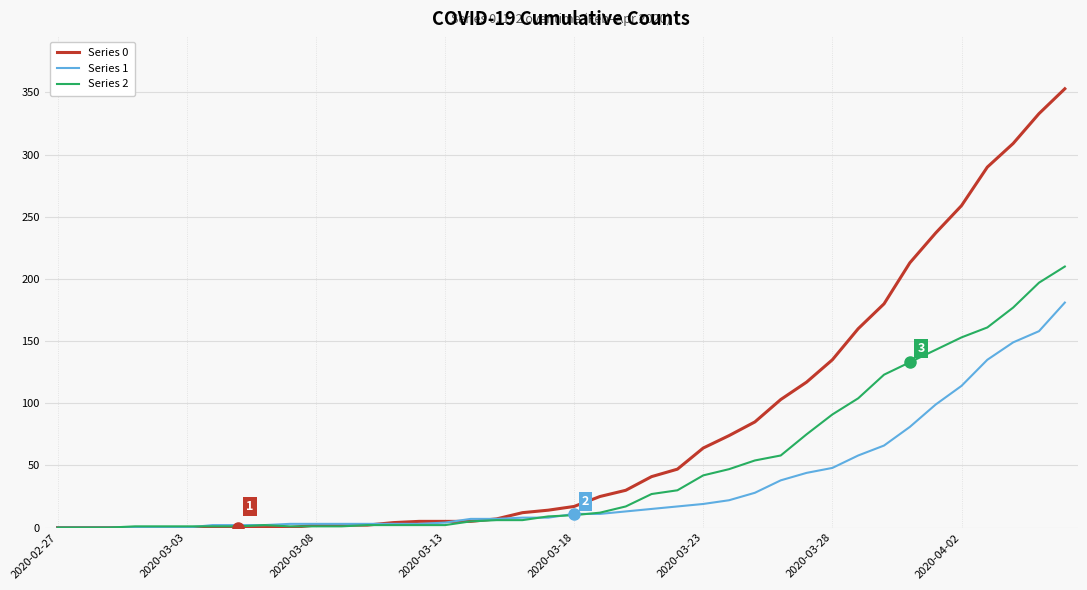

What are all the series names shown in the legend?

Series 0, Series 1, Series 2